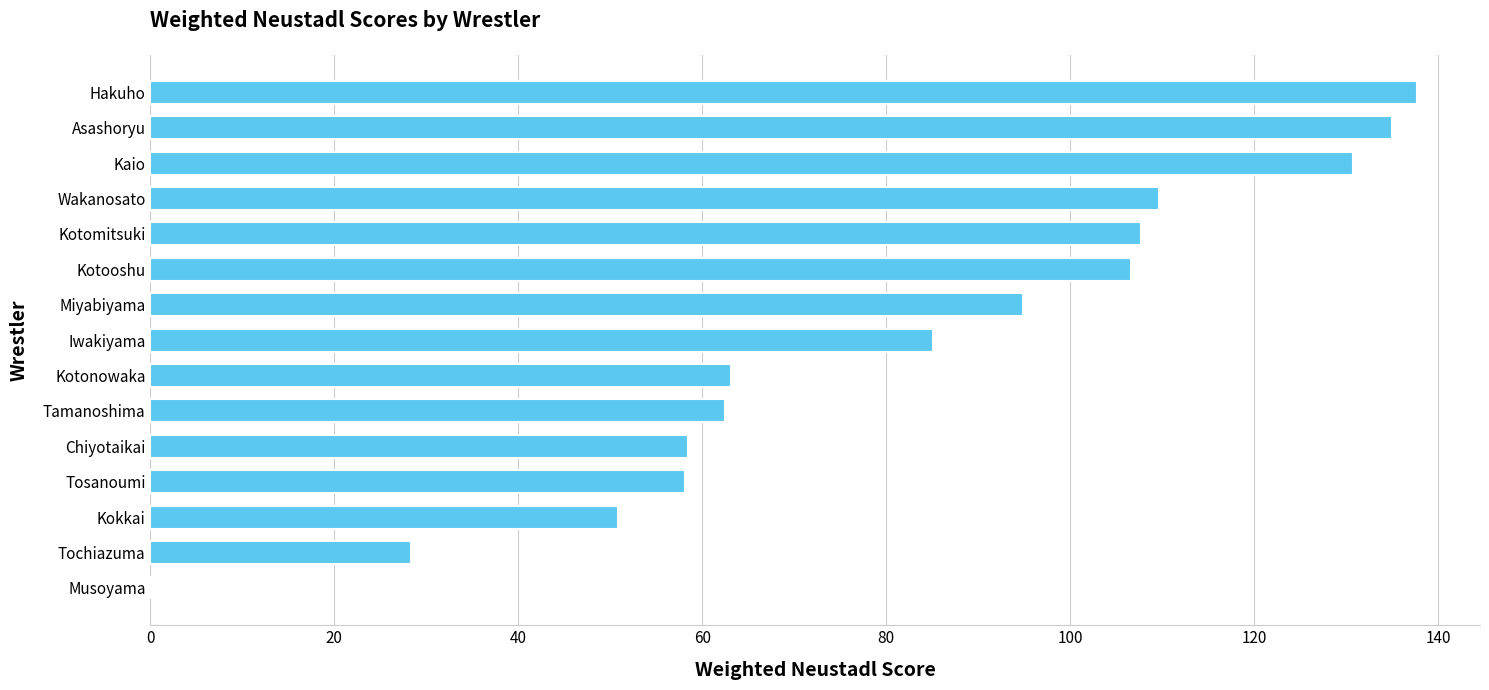

How many values exceed 85?

8